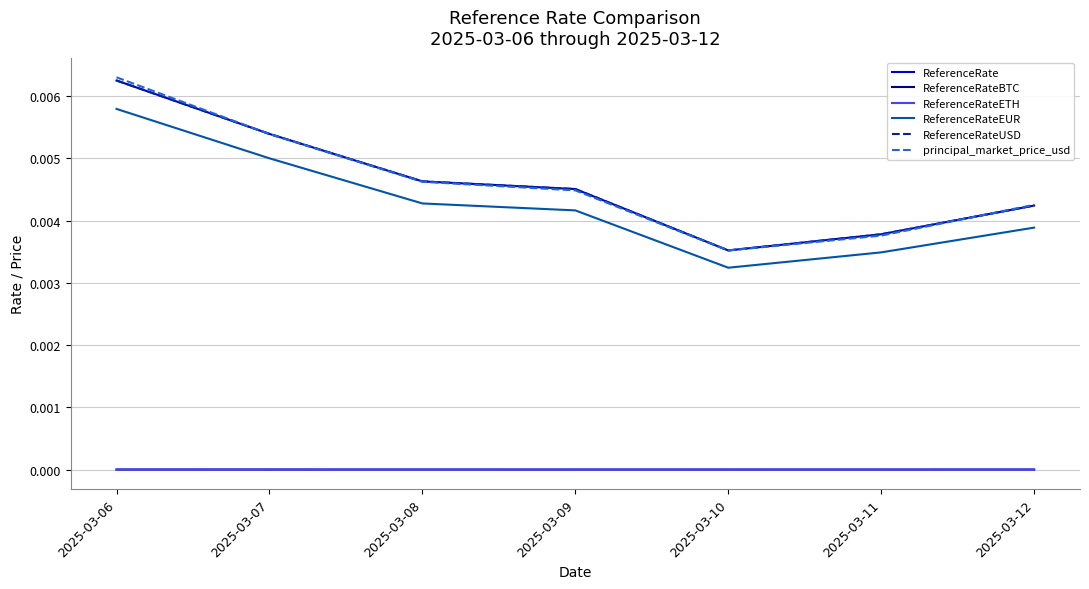

Does the chart have visible grid lines?

Yes